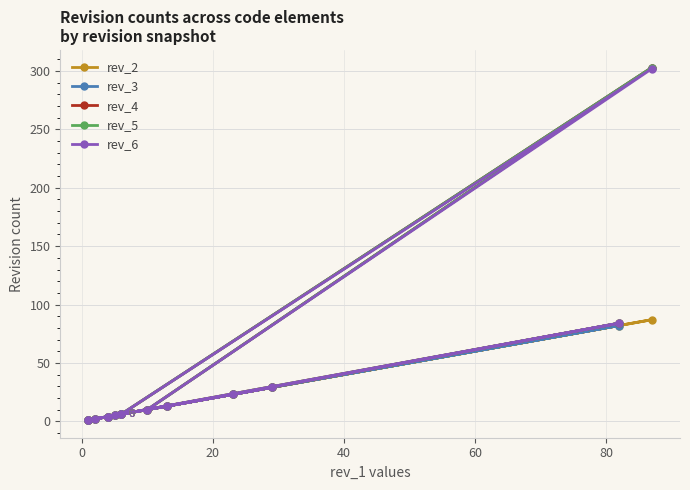

True or false: rev_3 has a value of 10 at 9.

False